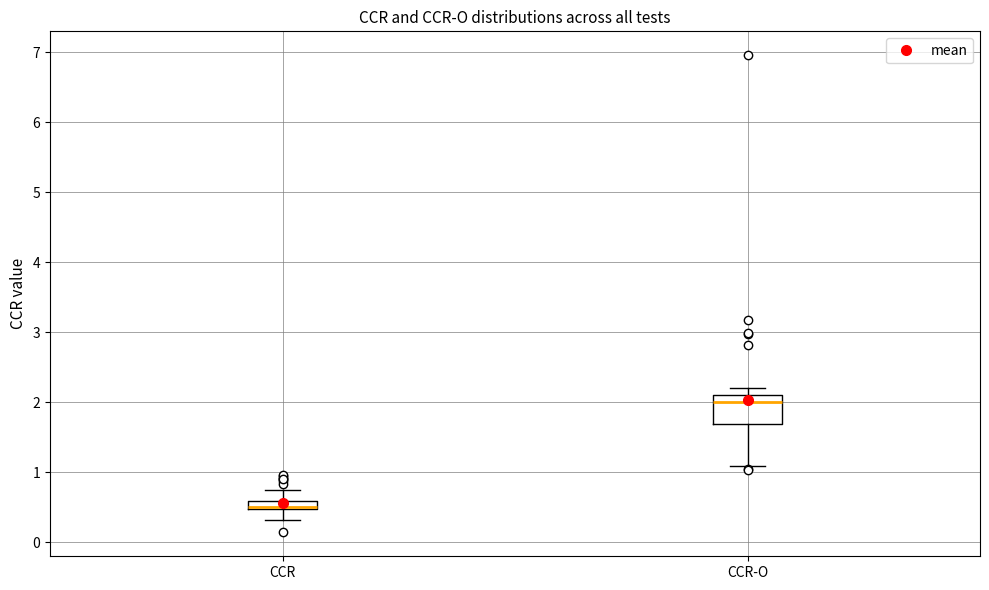

Which box is the tallest, from its lower edge to its upper edge?

CCR-O